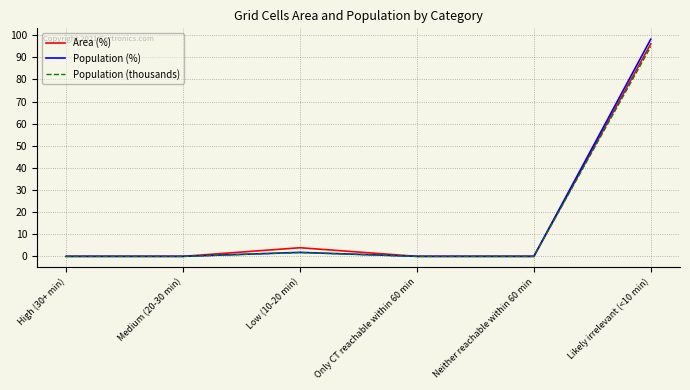

The value of Population (%) at Neither reachable within 60 min is -33.4. True or false?

False